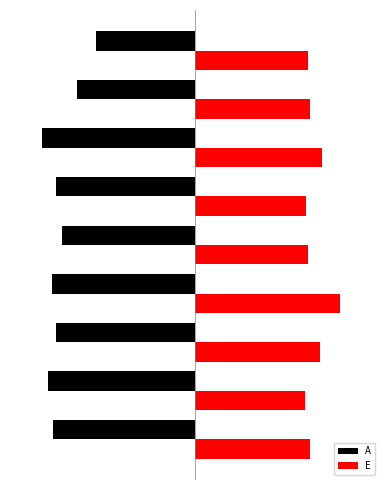

What are all the series names shown in the legend?

A, E